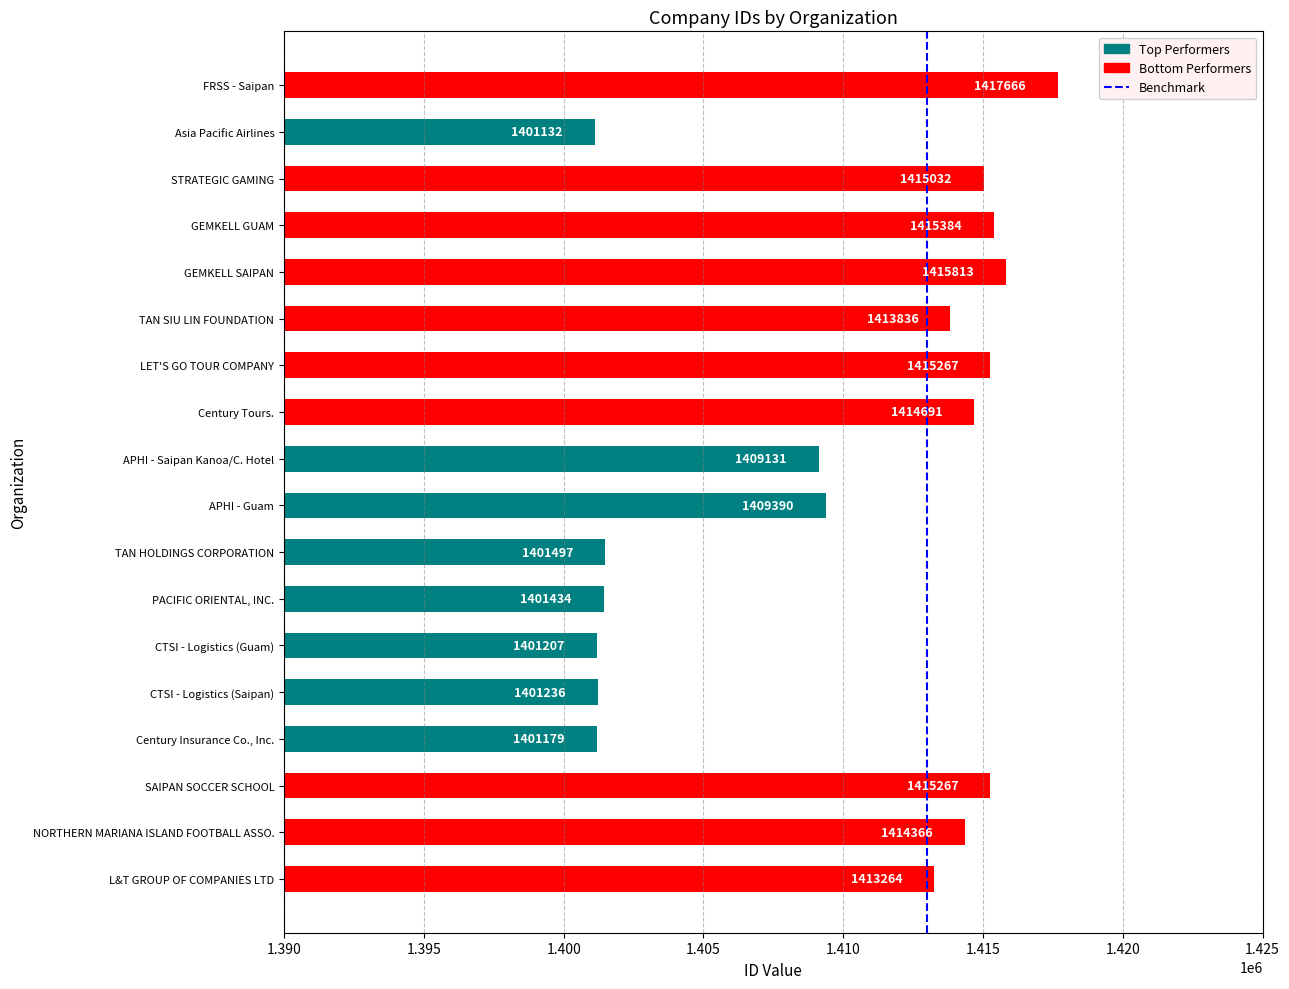

What is the difference between the second highest and second lowest values?

14634